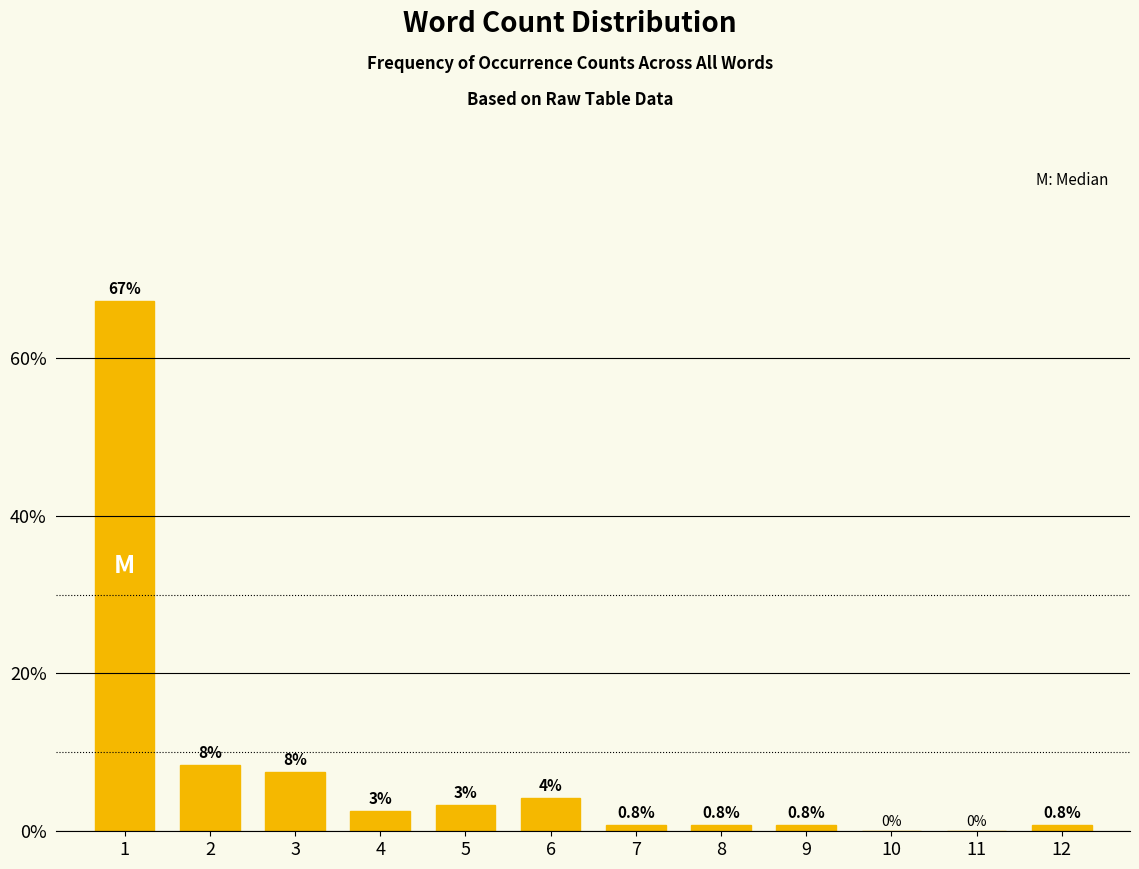

What is the greatest value displayed?

67.2